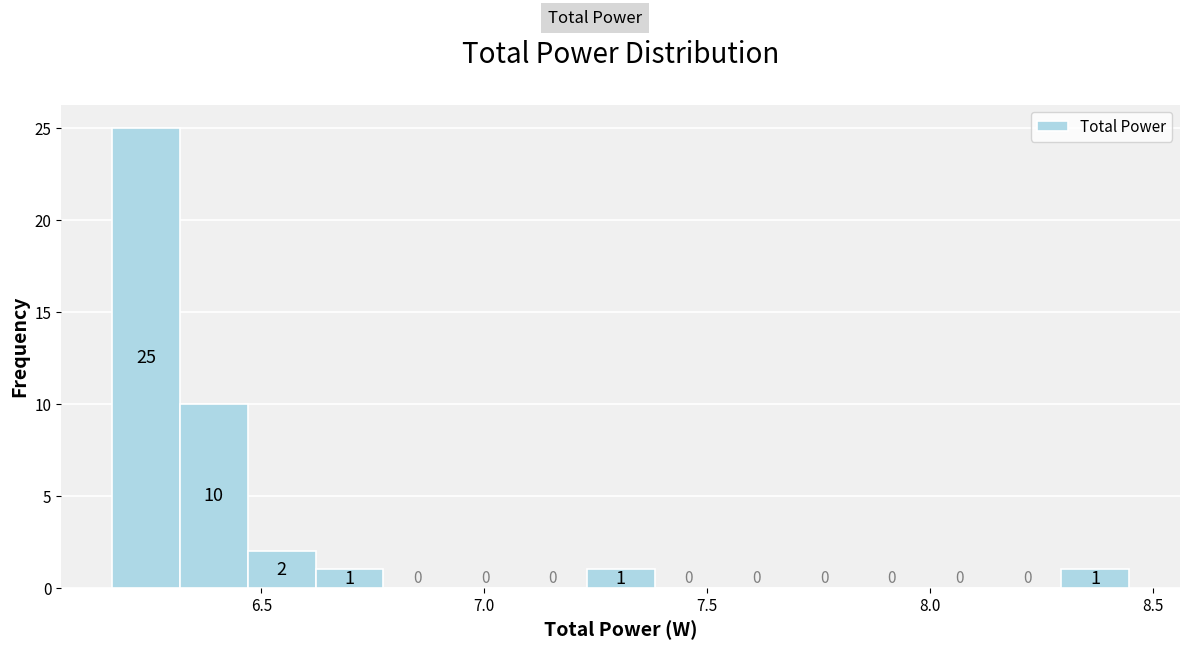

Around what value on the x-axis is the tallest bar? Give the approximate position of its centre, as read against the axis.

6.25